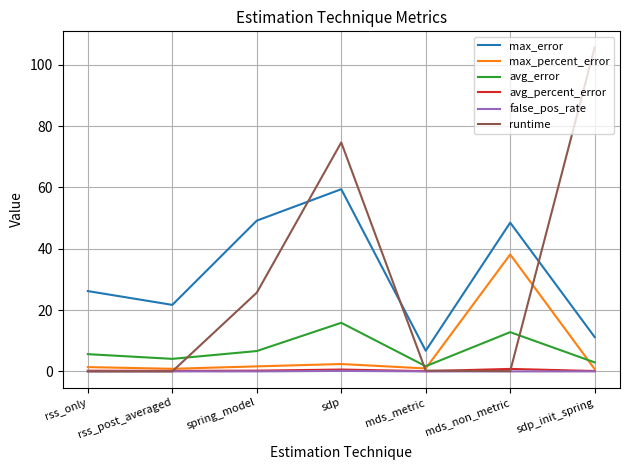

Which series has the largest range (max minus min)?

runtime